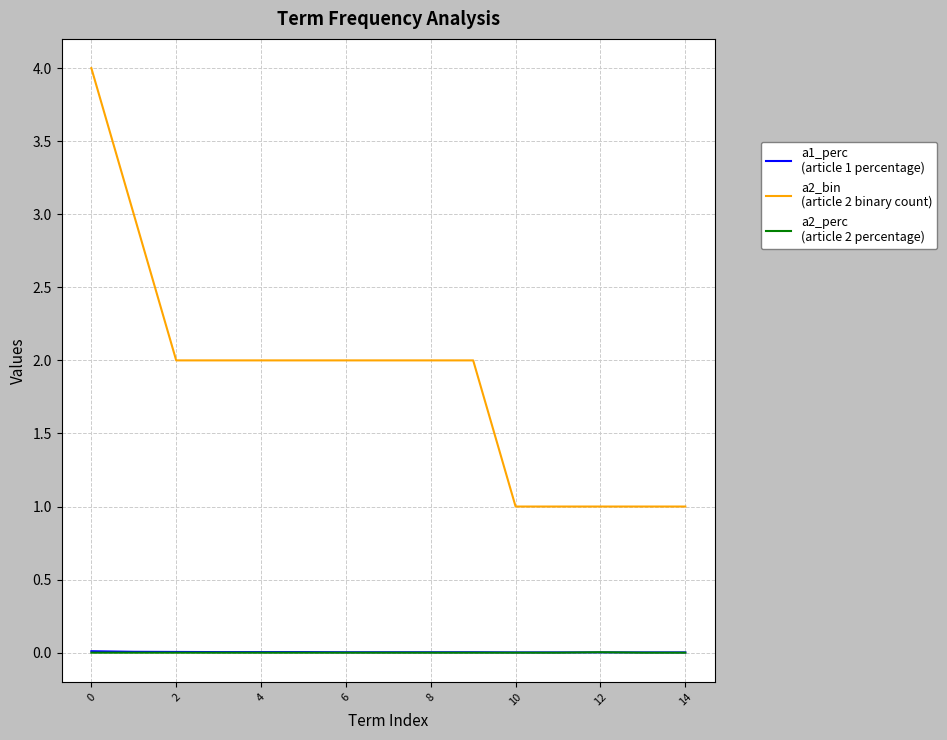

What is the maximum value shown in the chart?

4.0